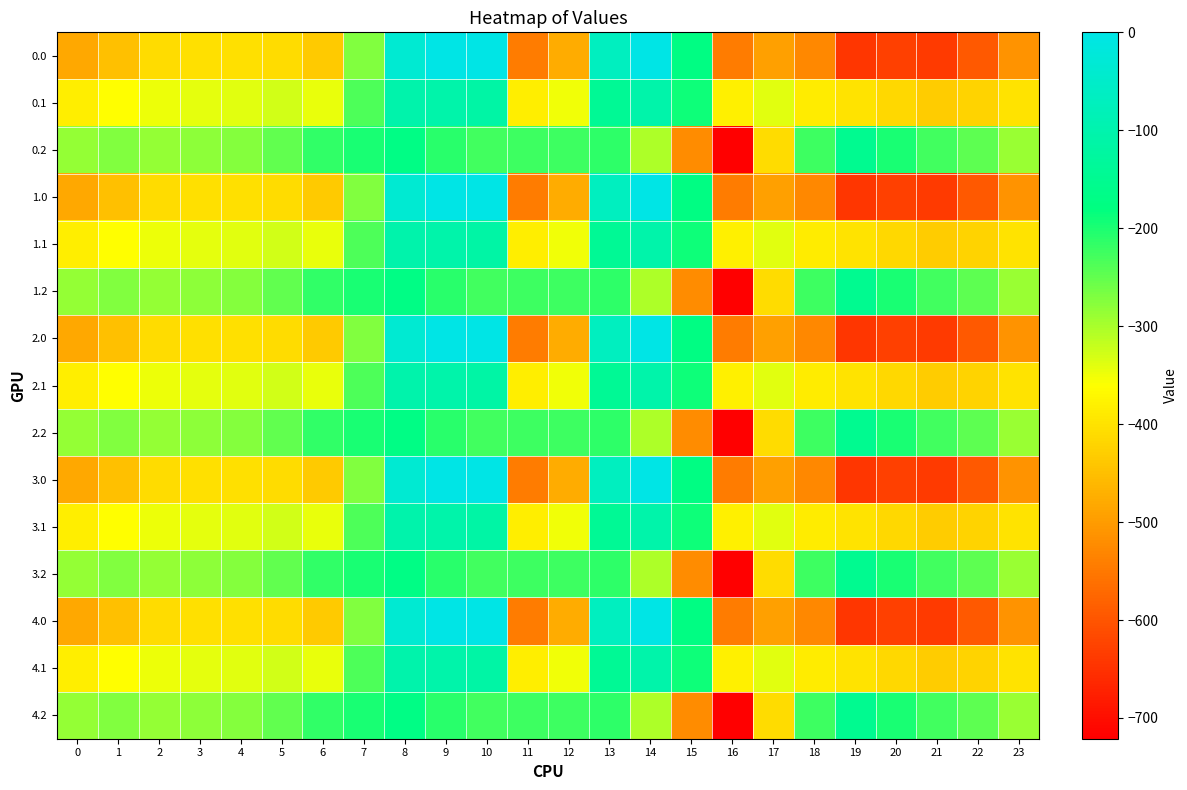

At 10, list the series in order from smallest to largest.

0.2, 1.2, 2.2, 3.2, 4.2, 0.1, 1.1, 2.1, 3.1, 4.1, 0.0, 1.0, 2.0, 3.0, 4.0